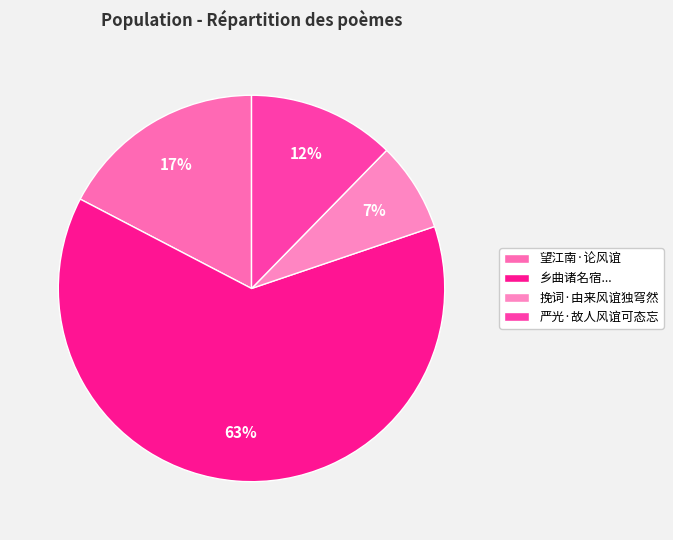

To the nearest percent, what is the difference between the largest and smallest slice percentages?

55%